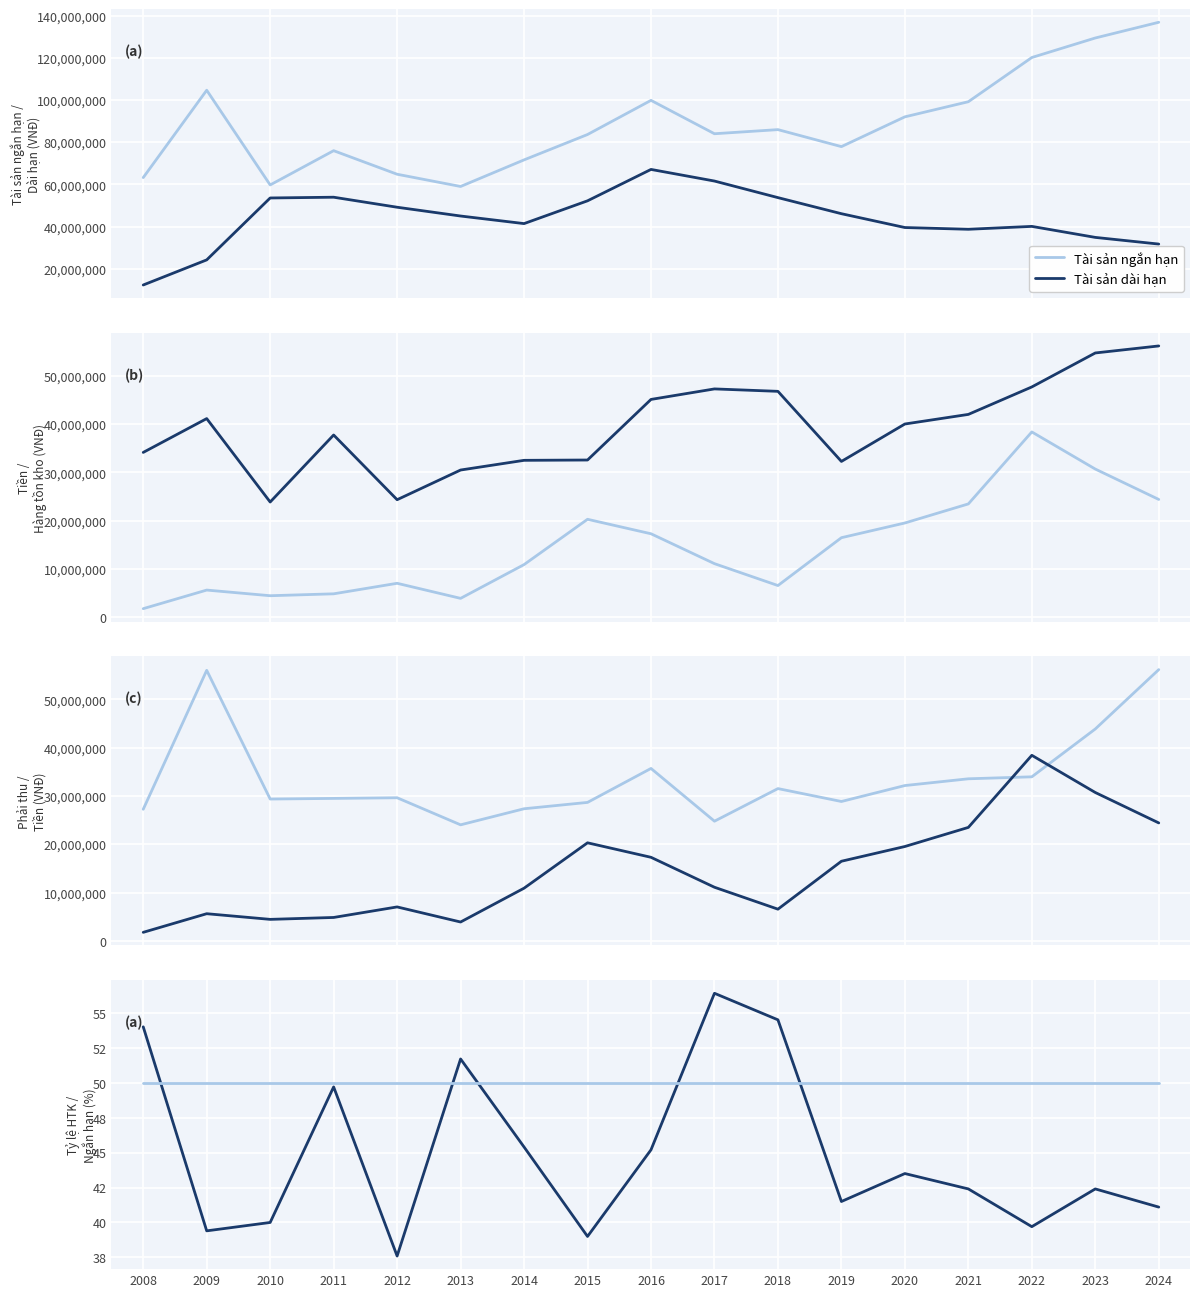

Is the value of Tài sản dài hạn at 2011 greater than the value of Tài sản ngắn hạn at 2022?

Yes